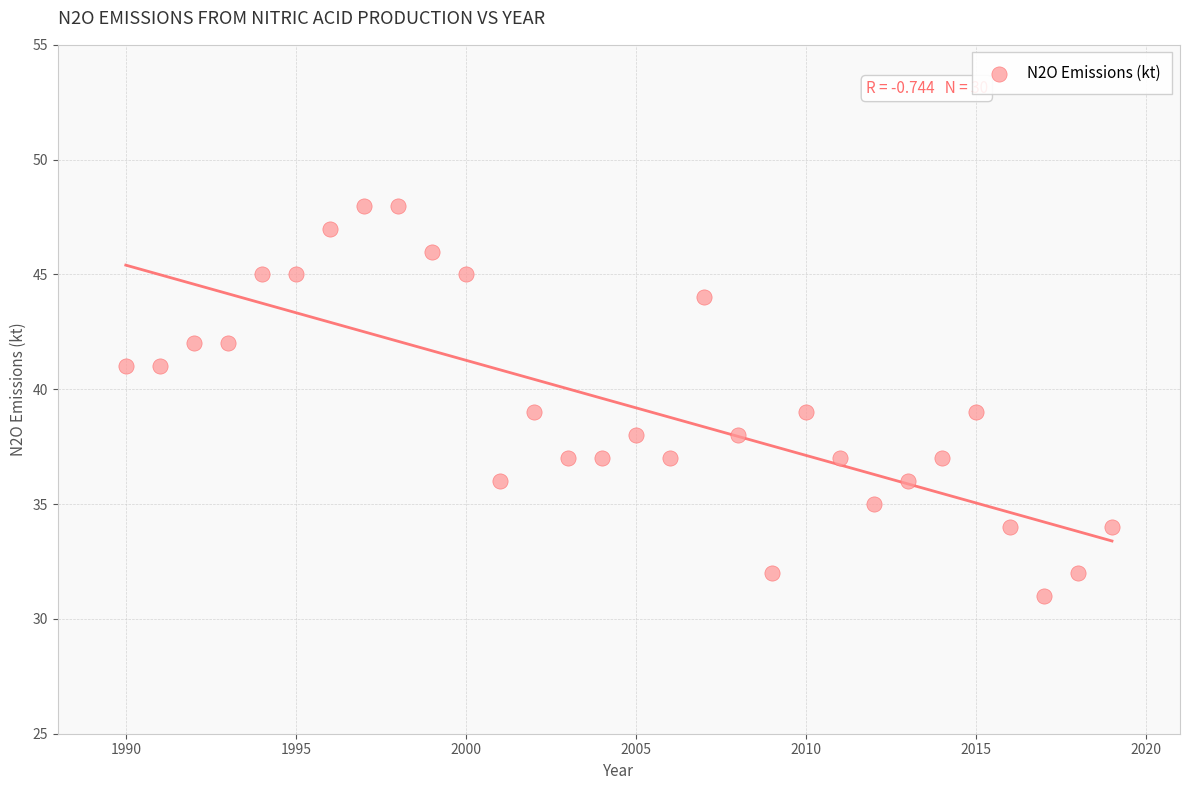

What is the range of Y values (max minus min)?

17